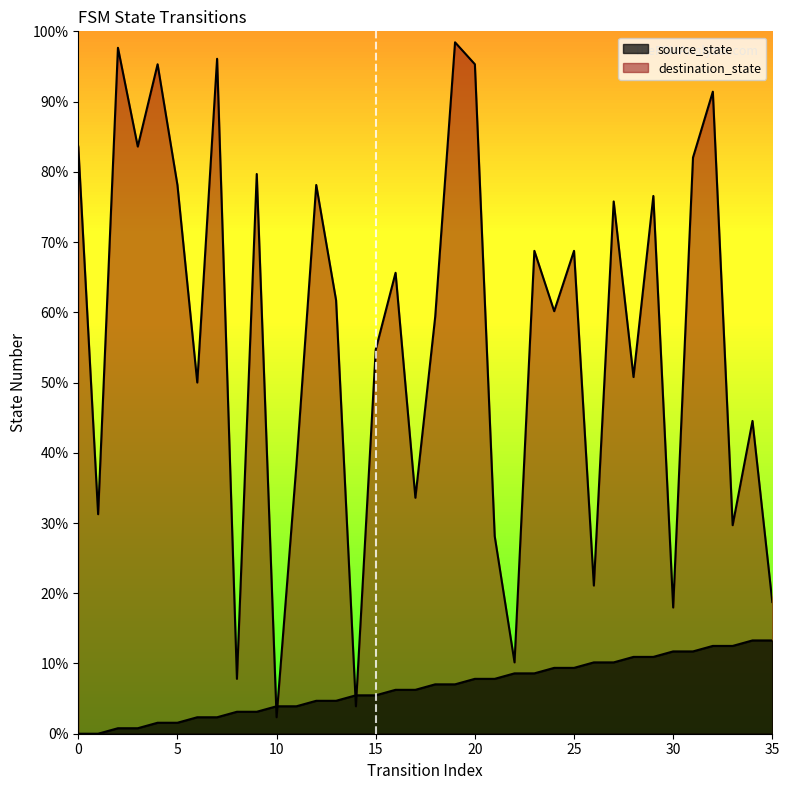

What is the total value across all series at 12?

82.8